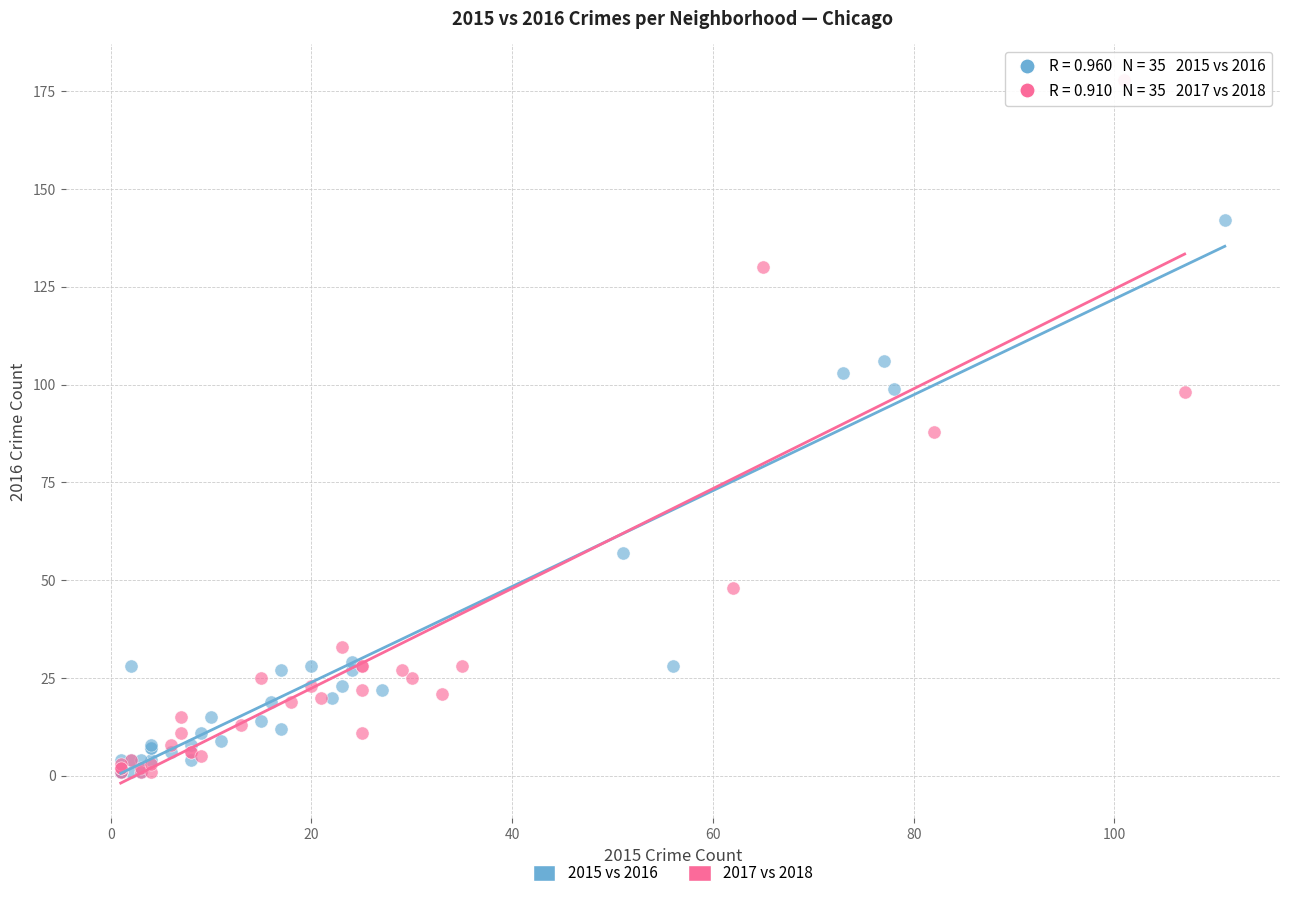

Which series reaches the maximum Y coordinate?

2017 vs 2018